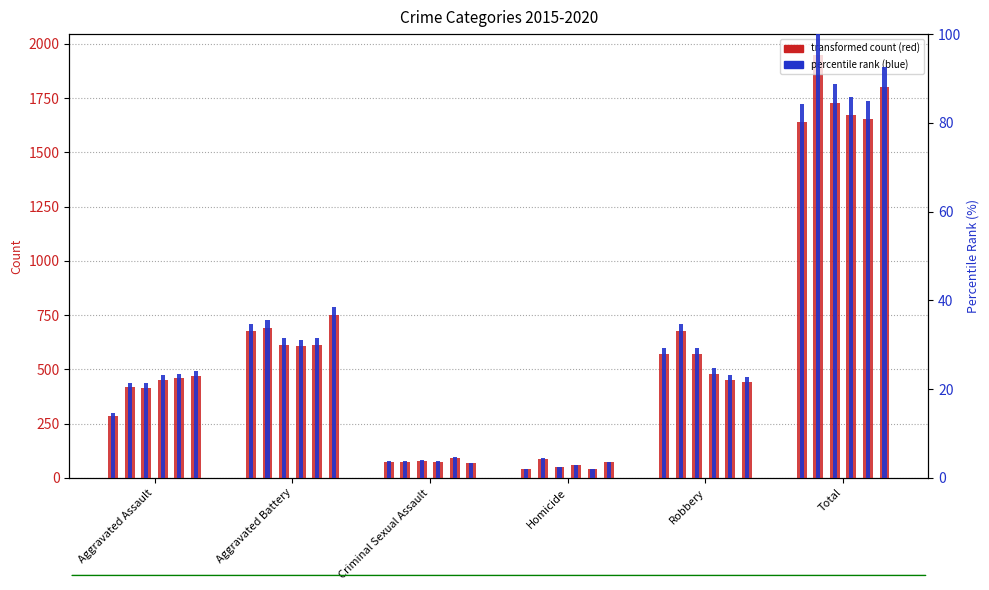

At which label does 2016 reach its peak?

Total